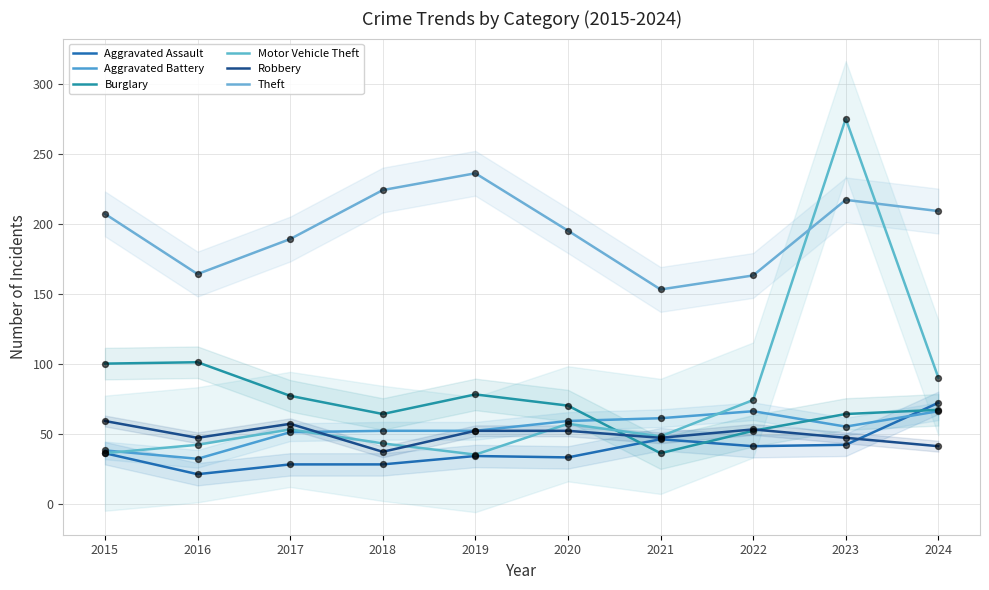

Which series contains the lowest Y value?

Aggravated Assault